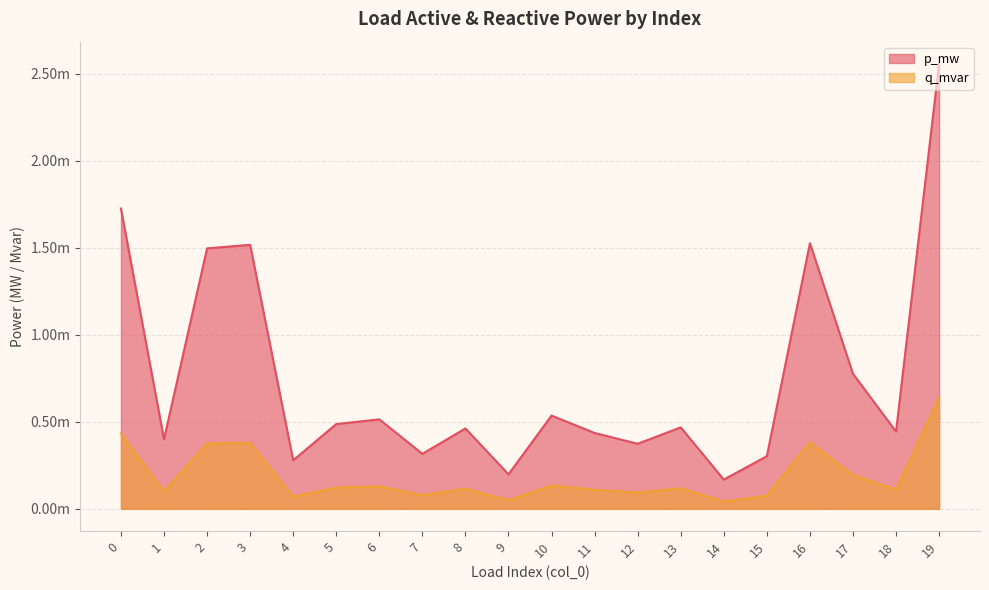

At which category does q_mvar reach its first local valley?

1